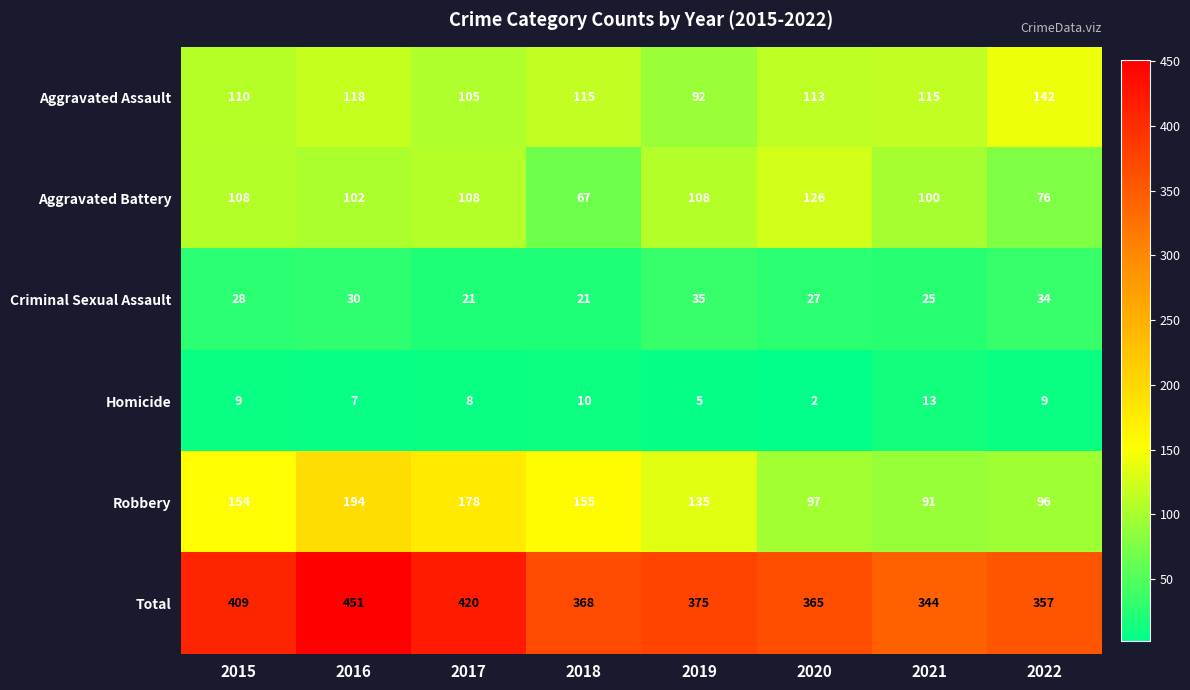

Which series has the largest total across all categories?

Total